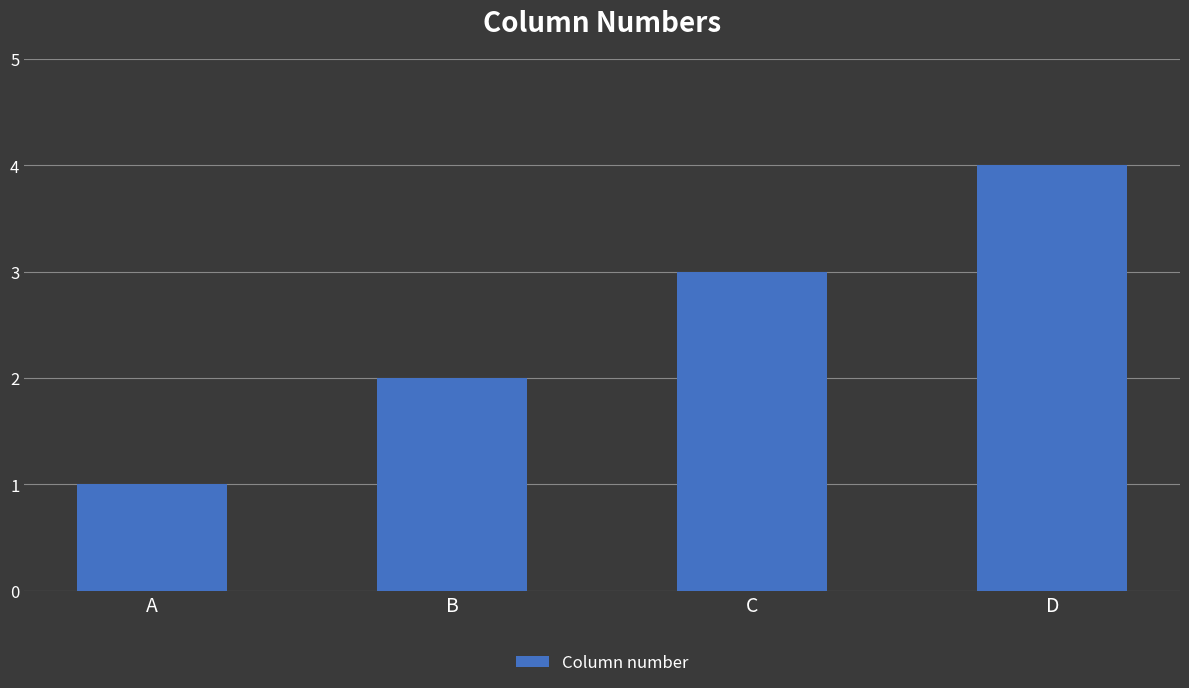

How many distinct data groups are displayed?

1